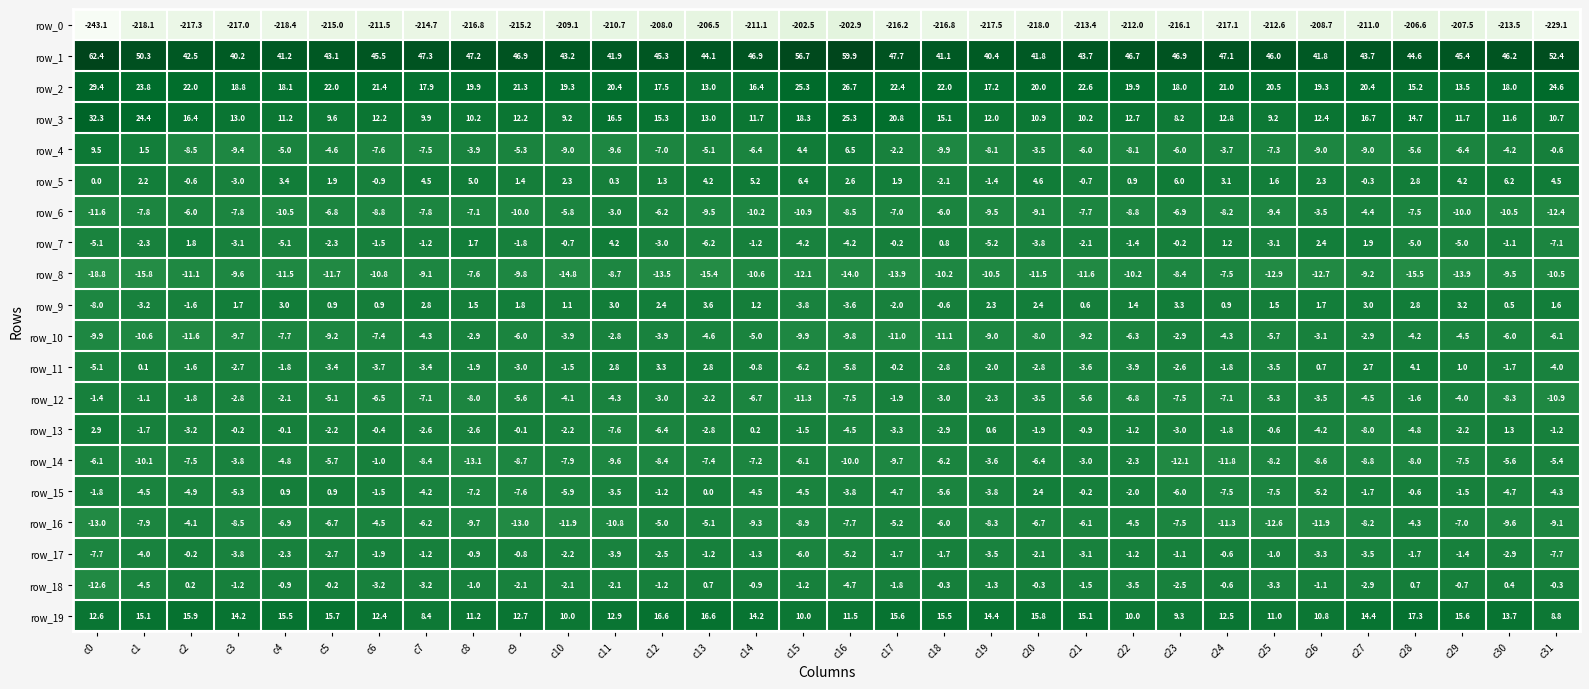

Is it true that row_16 equals -2.6 at c6?

False